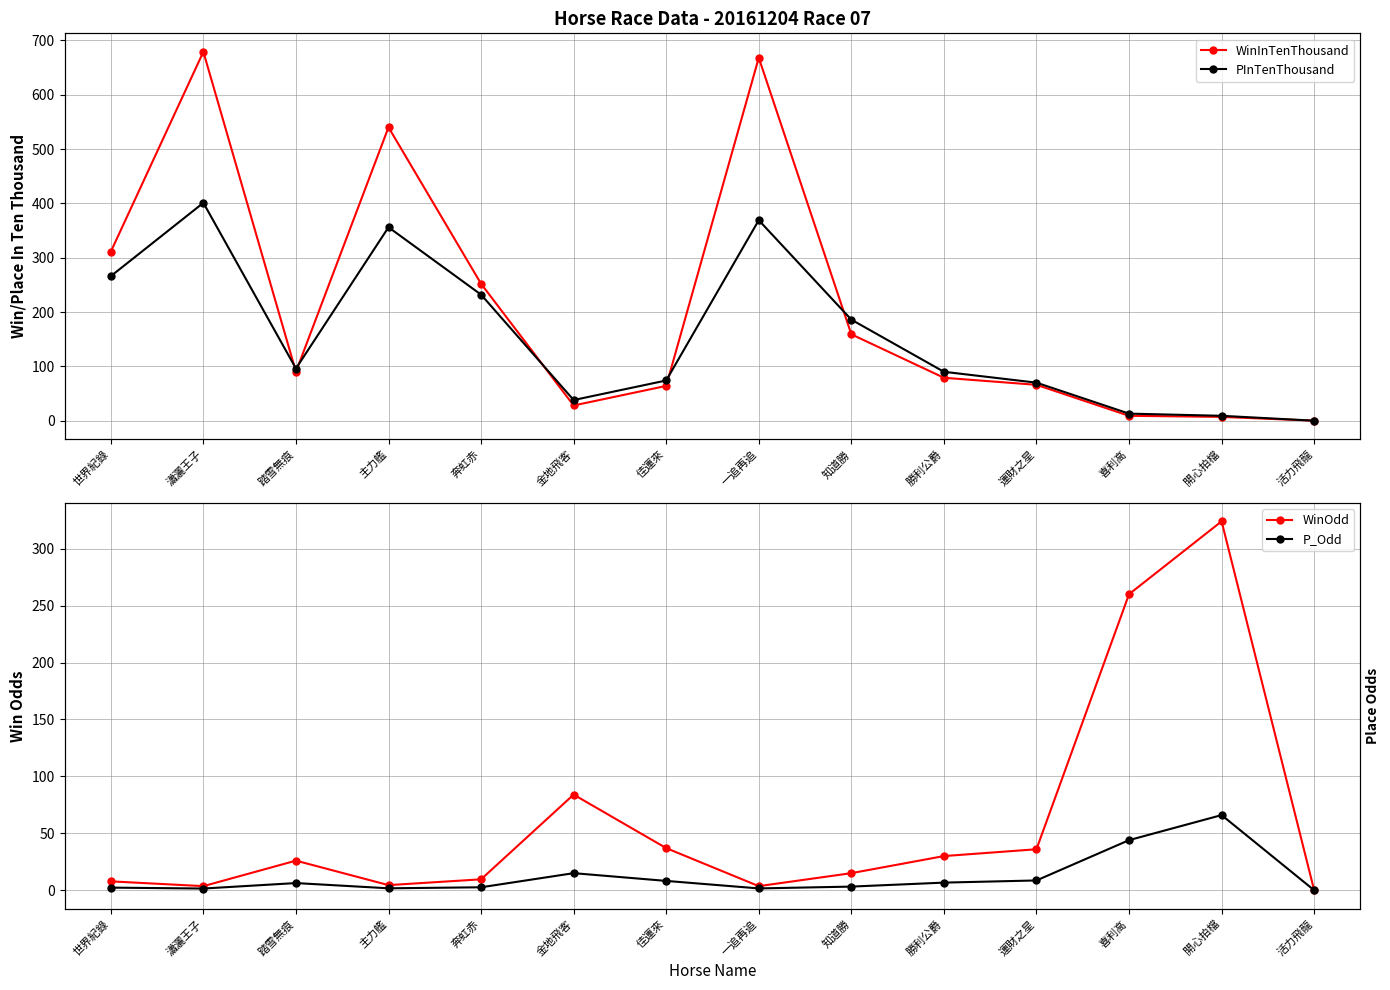

What is the label of the 13th point from the right?

瀟灑王子